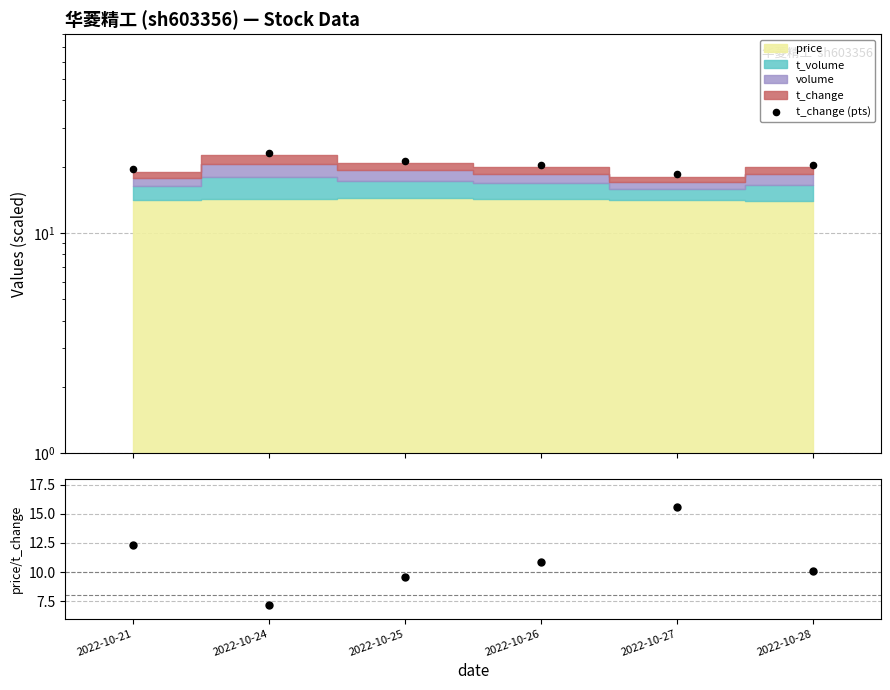

At how many categories does at least one series exceed 17?

6